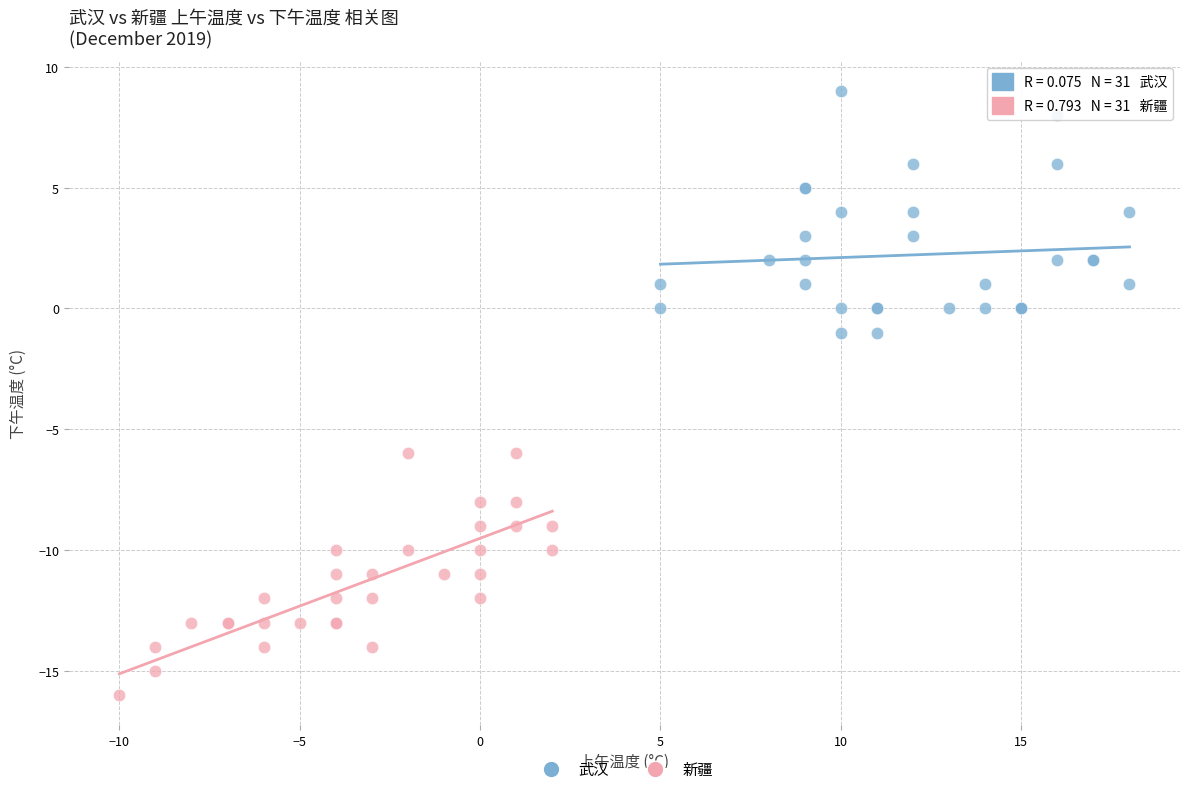

Which series reaches the minimum Y coordinate?

新疆